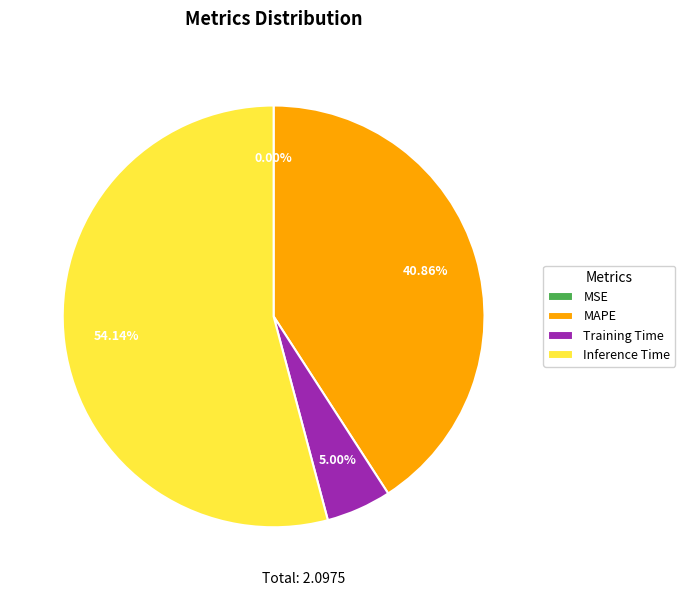

To the nearest percent, what is the difference between the largest and smallest slice percentages?

54%